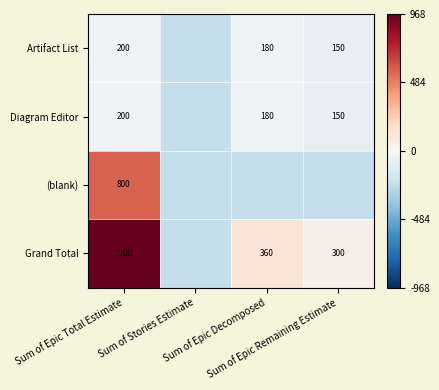

Where does the (blank) series first go above -232?

Sum of Epic Total Estimate